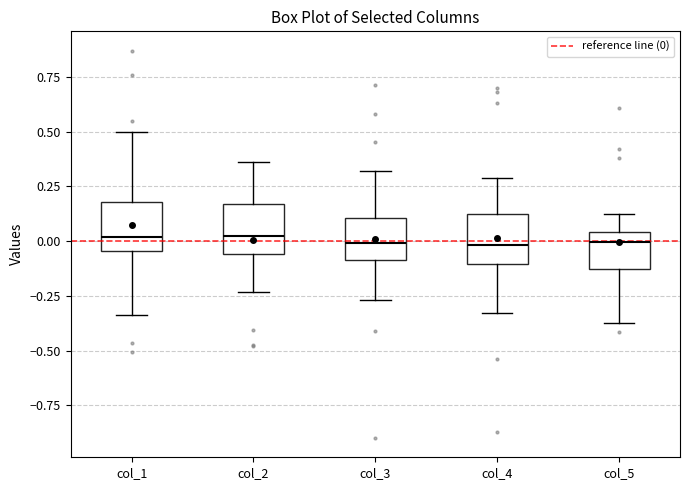

Reading left to right, transcribe this box plot: for each box, give where its median line is, the range the box spans, and where its two whiskers end, as read against the y-axis. The values are not printed on the chart, so give them approximately, as read against the axis.

col_1: median 0.00, box -0.05 to 0.20, whiskers -0.35 to 0.50
col_2: median 0.00, box -0.05 to 0.15, whiskers -0.25 to 0.35
col_3: median 0.00, box -0.10 to 0.10, whiskers -0.25 to 0.30
col_4: median 0.00, box -0.10 to 0.10, whiskers -0.35 to 0.30
col_5: median 0.00, box -0.15 to 0.05, whiskers -0.40 to 0.10